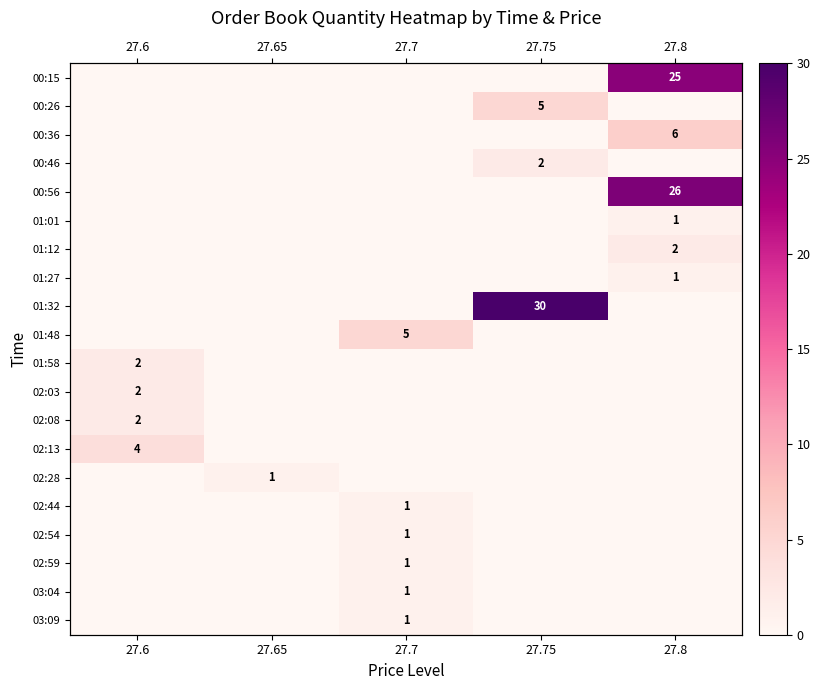

How many categories are shown in the chart?

5